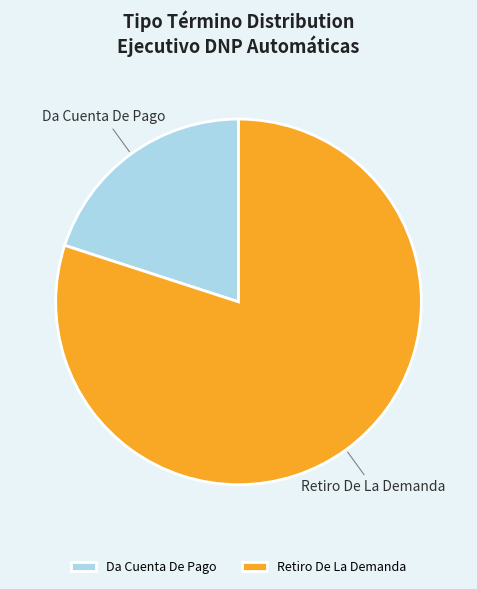

Which slice represents more than half of the pie?

Retiro De La Demanda